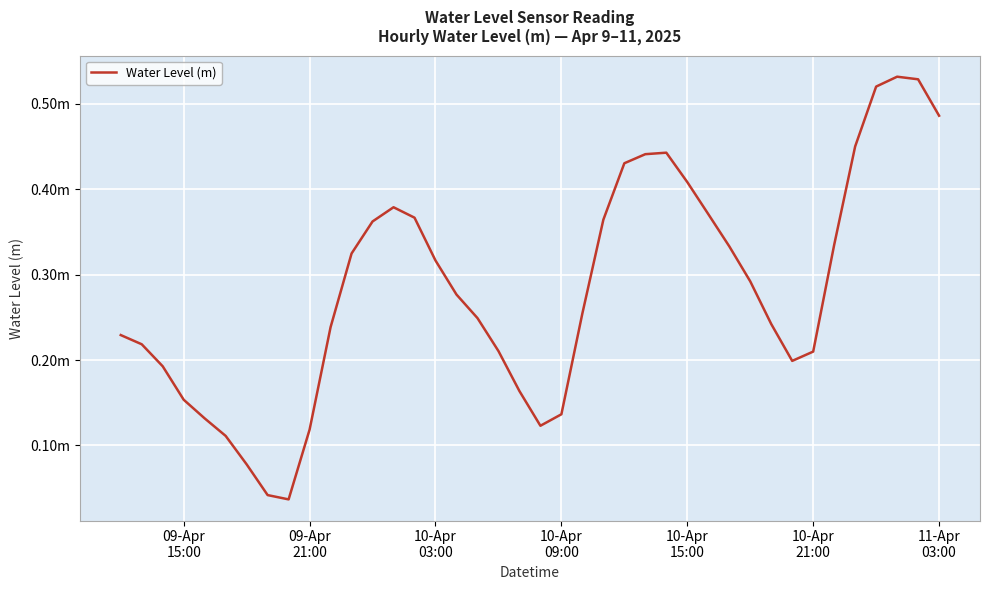

Reading right to left, list all the values displayed in this chart.

0.5	0.5	0.5	0.5	0.4	0.3	0.2	0.2	0.2	0.3	0.3	0.4	0.4	0.4	0.4	0.4	0.4	0.3	0.1	0.1	0.2	0.2	0.2	0.3	0.3	0.4	0.4	0.4	0.3	0.2	0.1	0.0	0.0	0.1	0.1	0.1	0.2	0.2	0.2	0.2